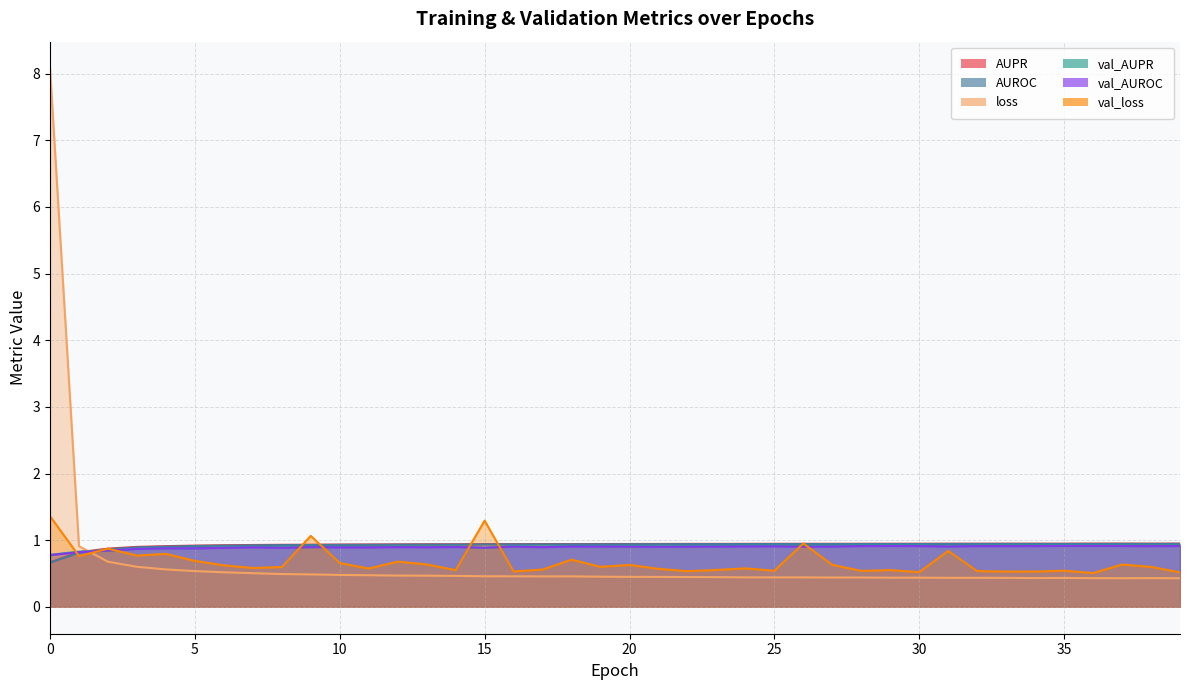

What is the total value across all series at 36?

4.7